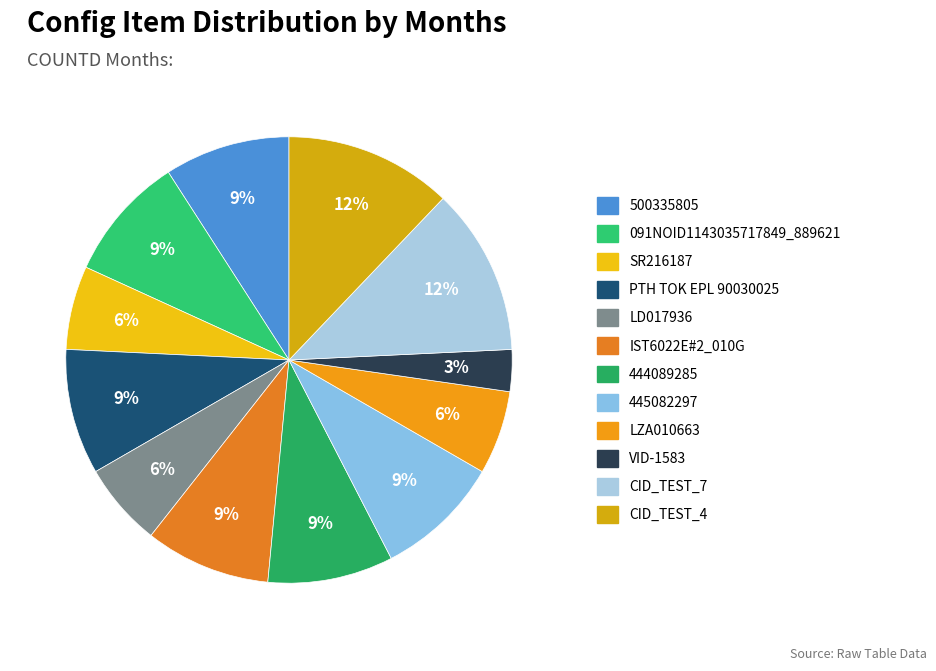

What is the change in value from 444089285 to LZA010663?

-1